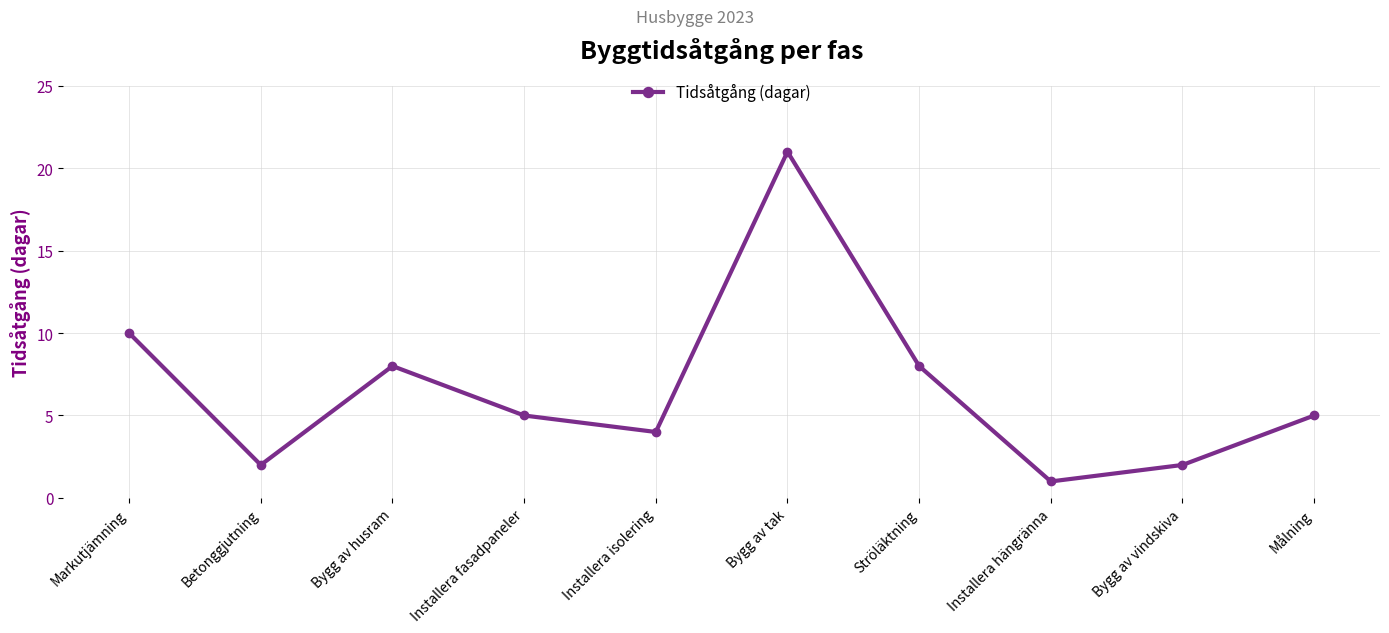

What is the ratio of the value at Installera fasadpaneler to the value at Installera hängränna?

5.0